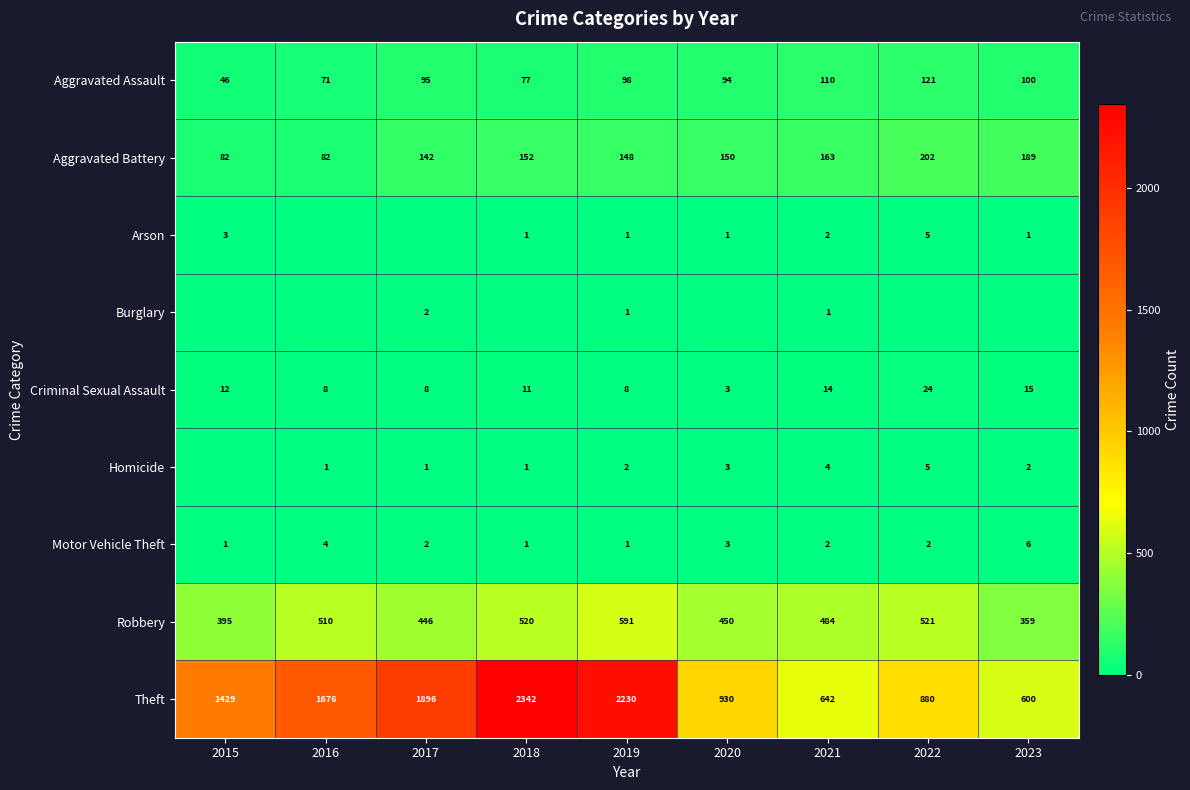

Count the number of data series in this chart.

9